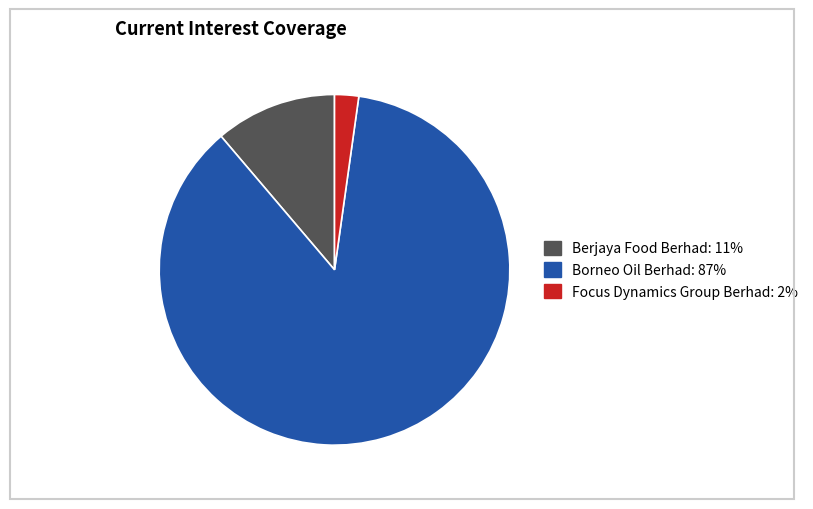

Is there any slice that represents more than half of the pie?

Yes